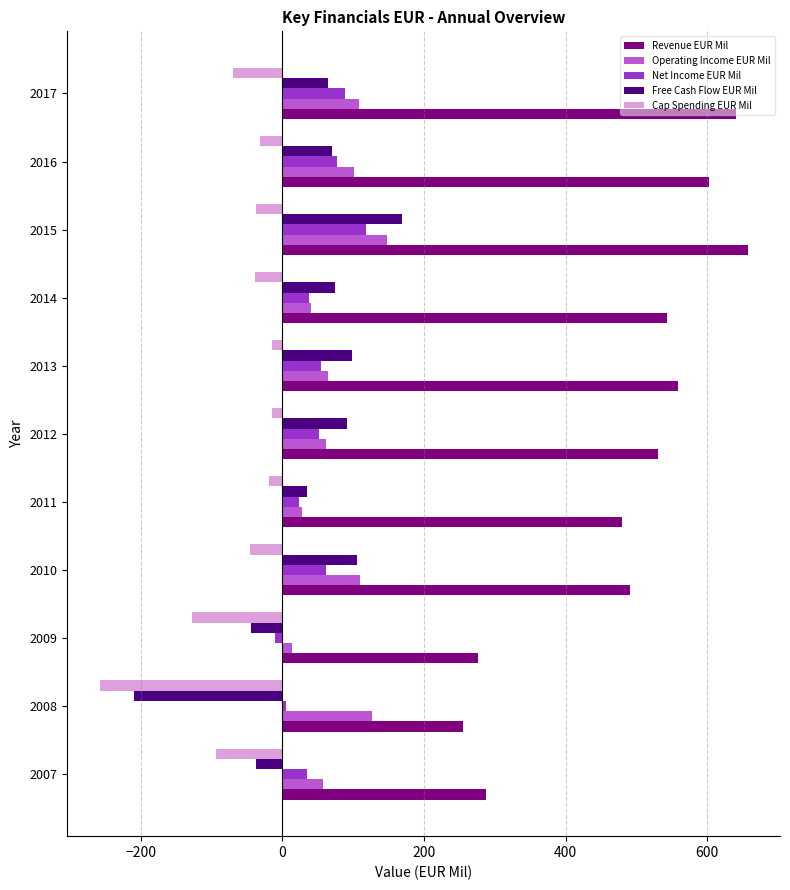

What is the highest value of the Operating Income EUR Mil series?

148